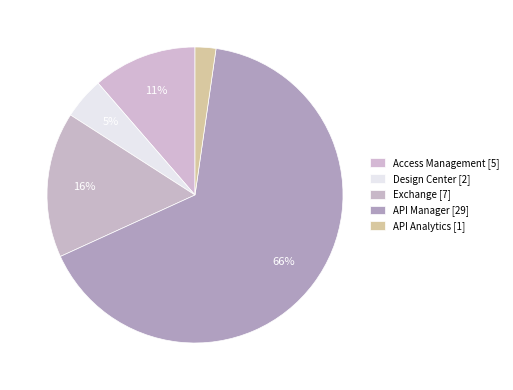

How many segments does this pie chart have?

5